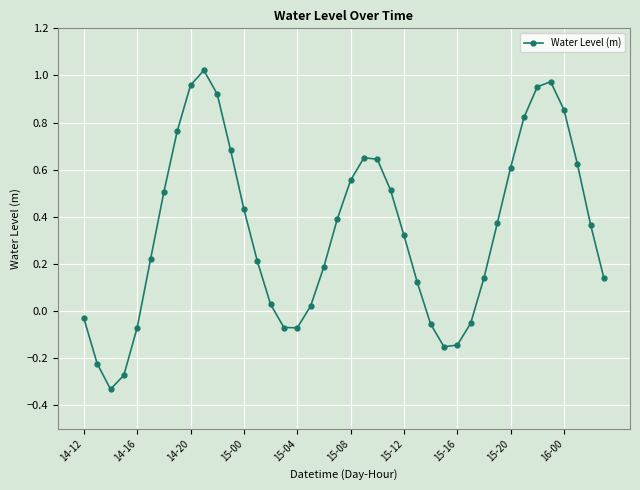

What is the sum of all values?

13.5